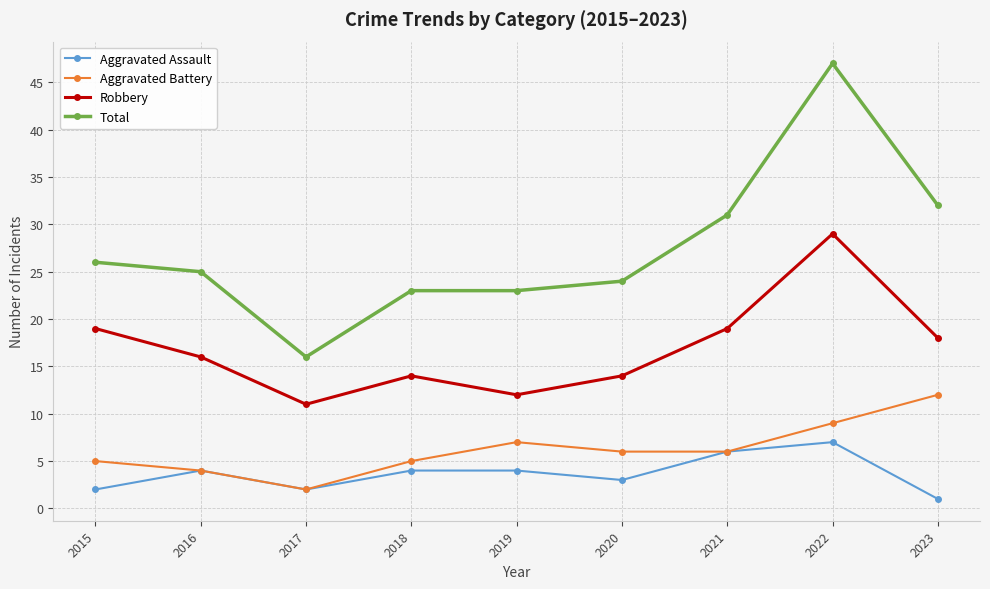

What is the difference between the highest and lowest values at 2017?

14